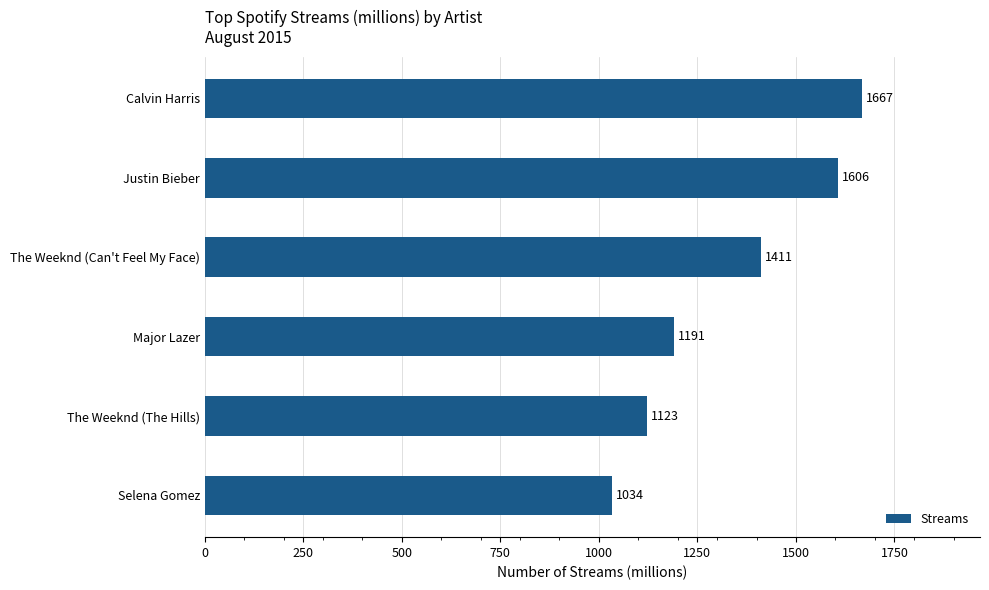

What position from the bottom is Justin Bieber?

5